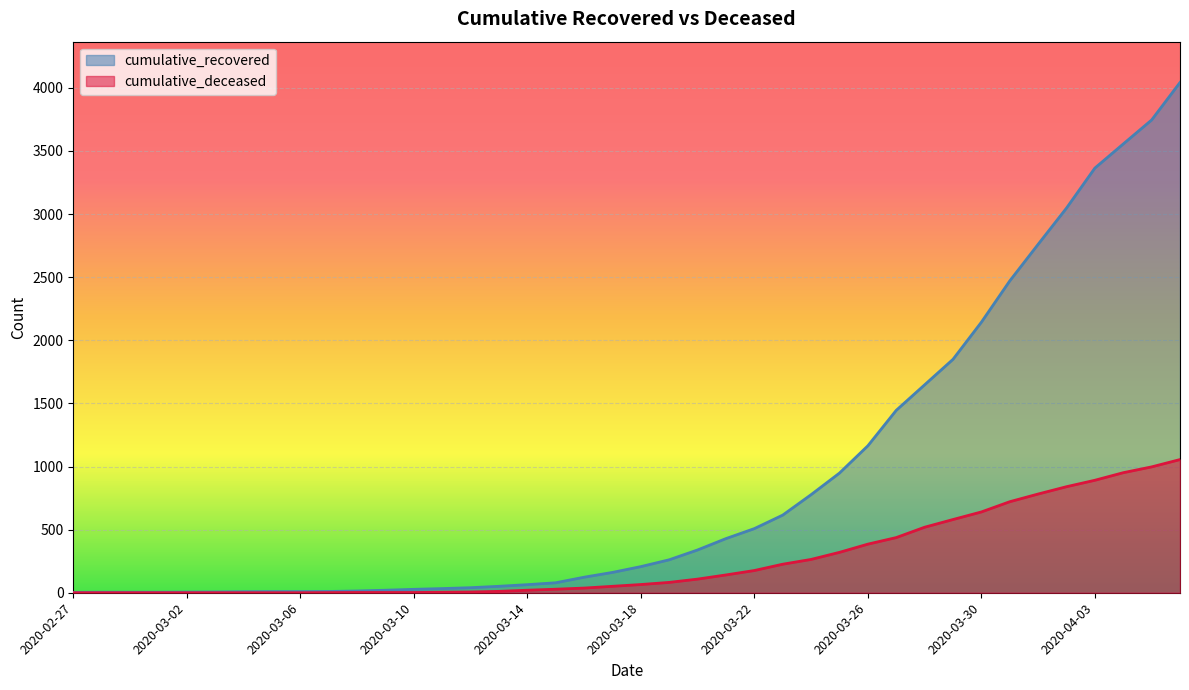

True or false: cumulative_deceased has more than 1 points higher than both neighbors.

False